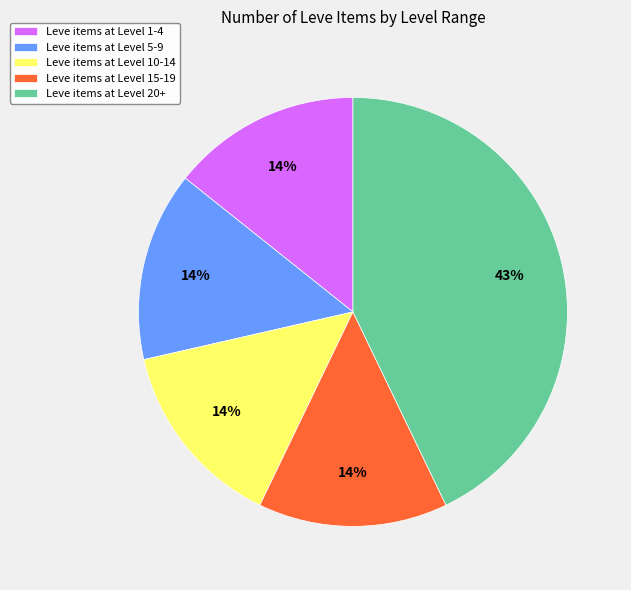

How many segments does this pie chart have?

5